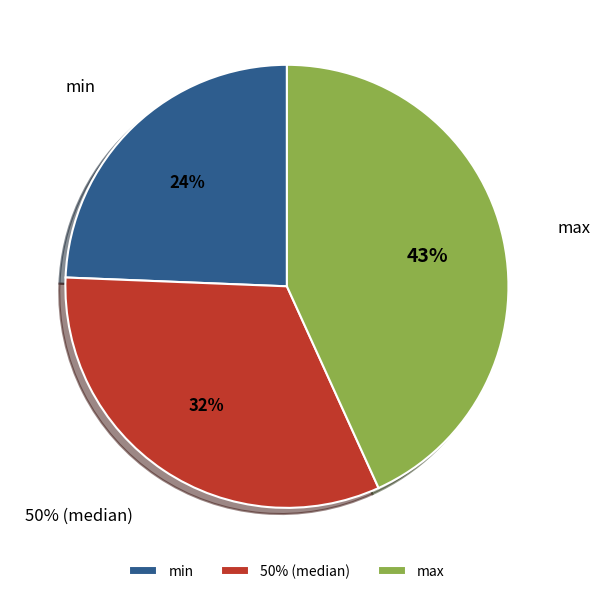

What is the change in value from 50% to max?

+0.1